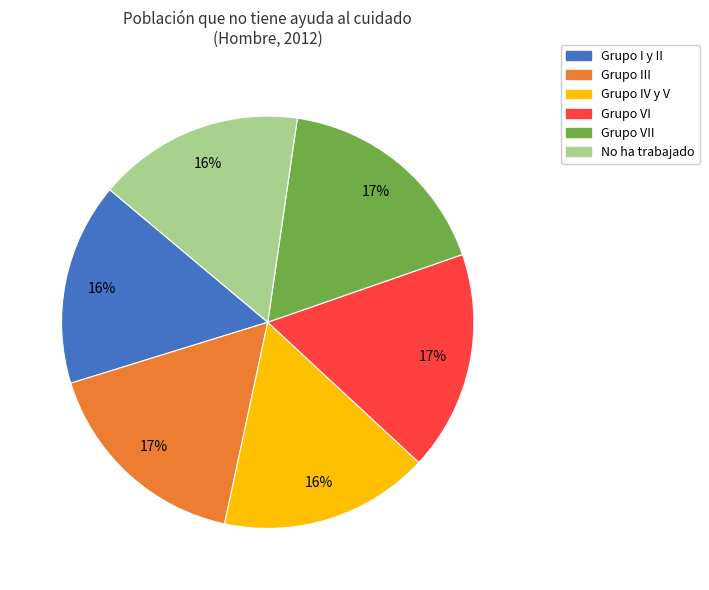

To the nearest percent, what is the average slice percentage?

17%